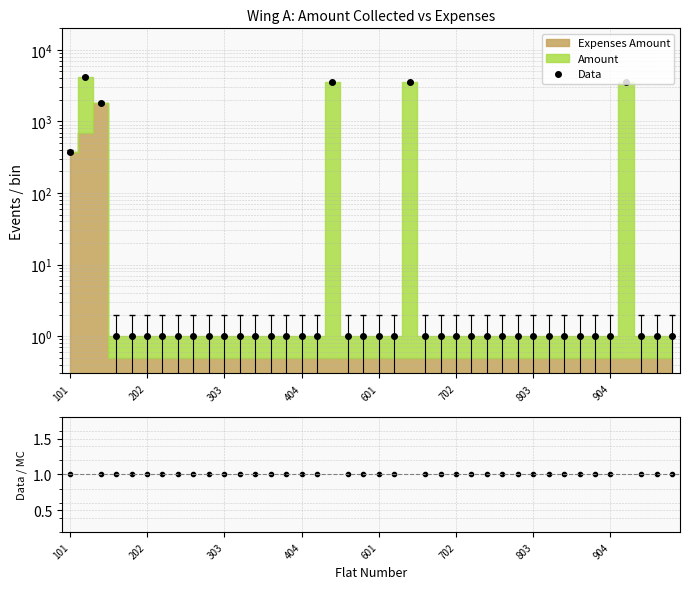

Where is Data/MC nearest to the value 1750?

202